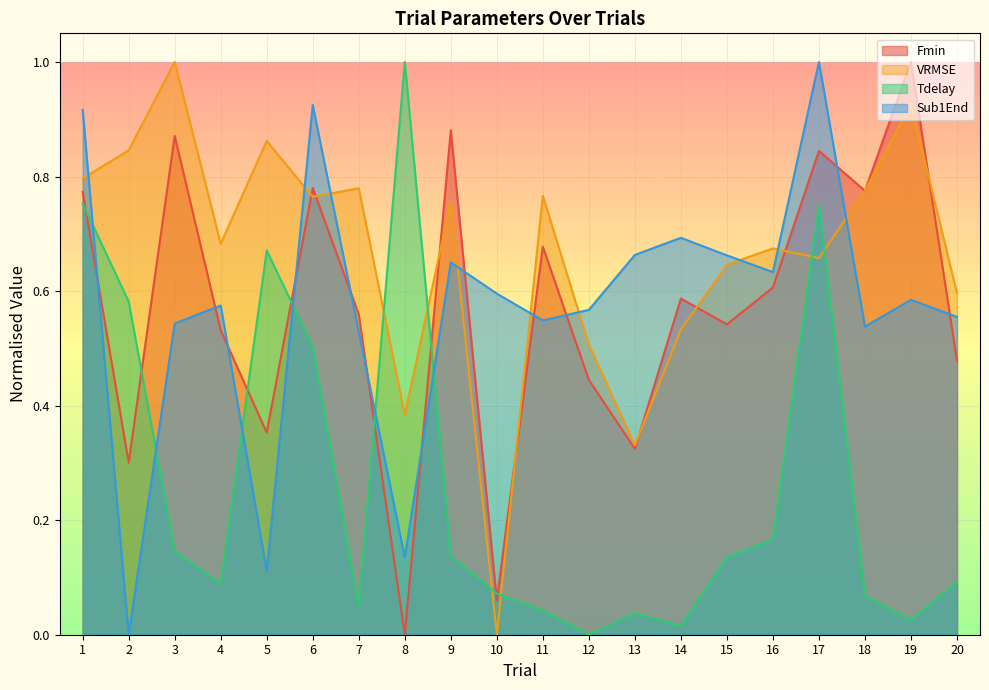

What is the sum of the Fmin values at 19 and 3?

1.9